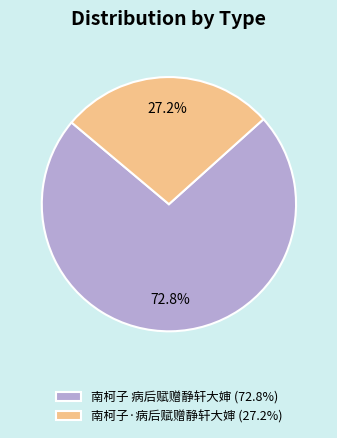

Is it true that 南柯子·病后赋赠静轩大婶 is 27% of the pie?

True